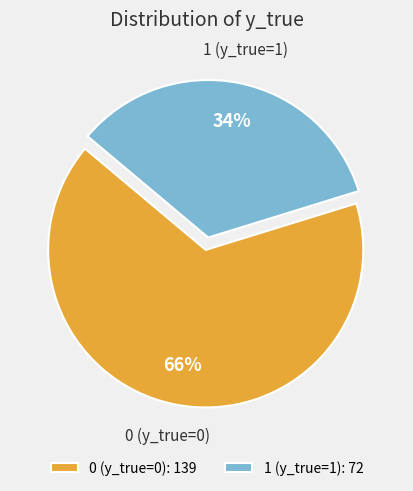

What is the smallest slice in the pie chart?

1 (y_true=1)